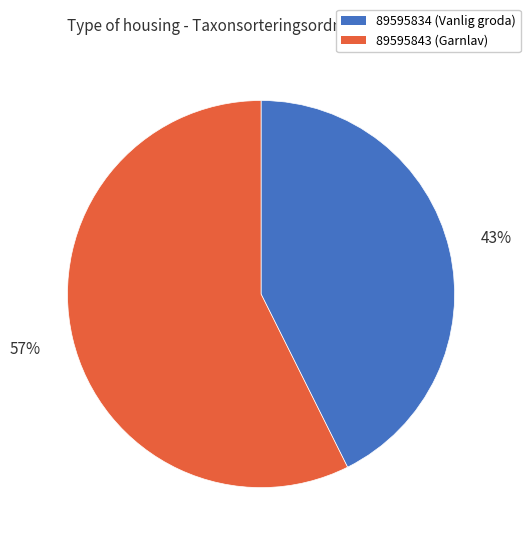

Which has a higher value, 89595834 or 89595843?

89595843